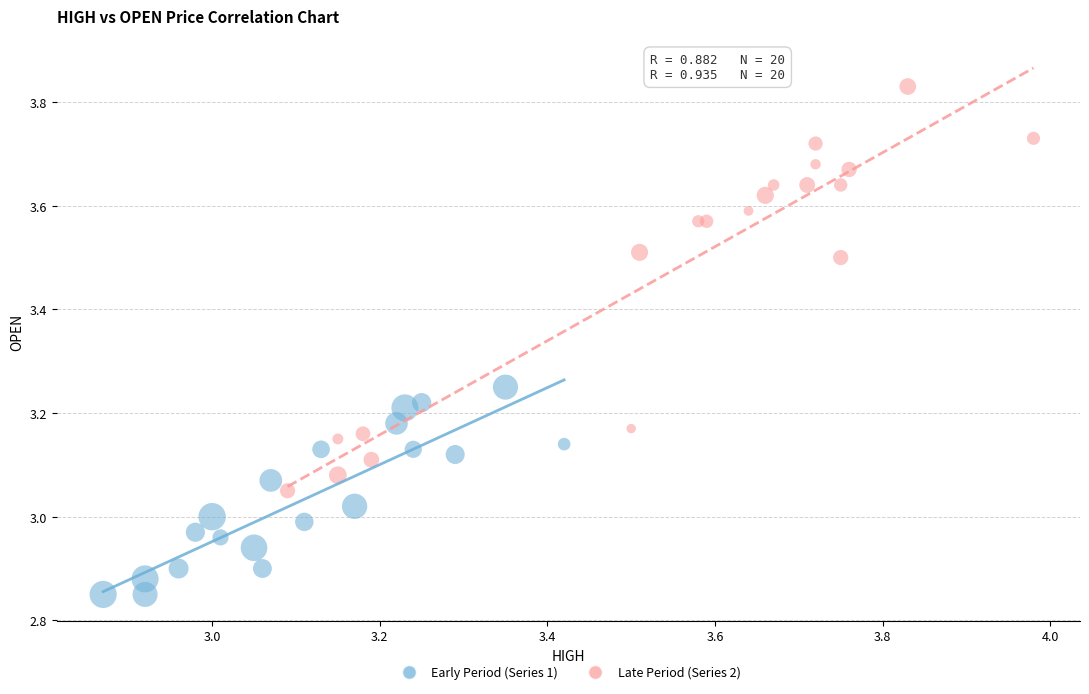

Which series contains the highest Y value?

Late Period (Series 2)